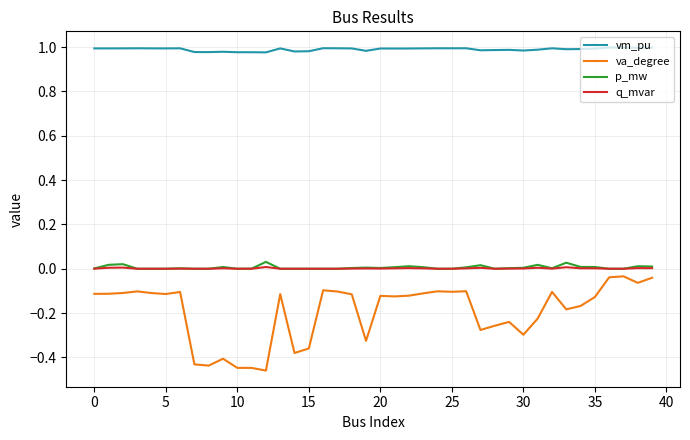

Which series has the largest total across all categories?

vm_pu